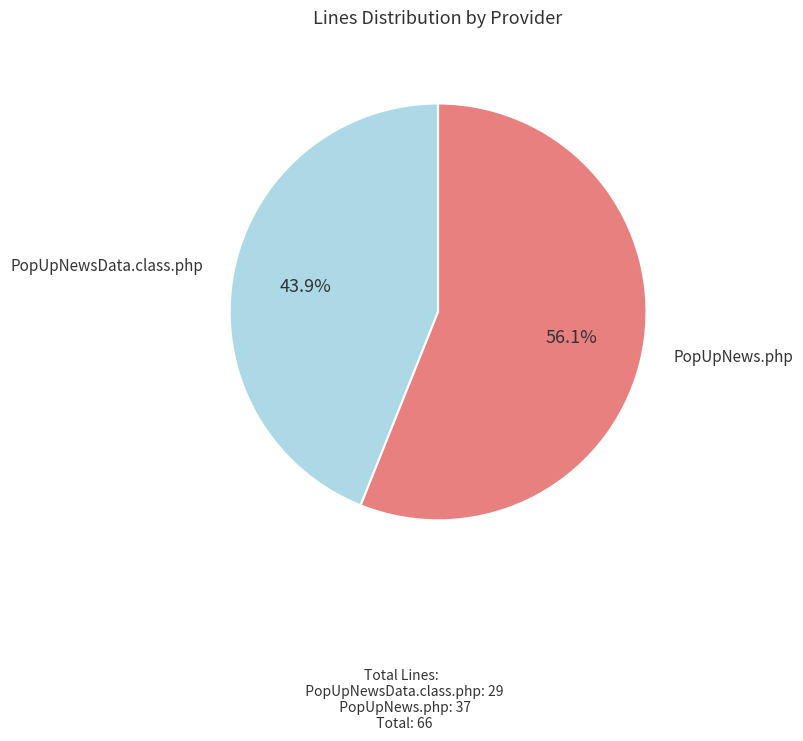

How many segments does this pie chart have?

2